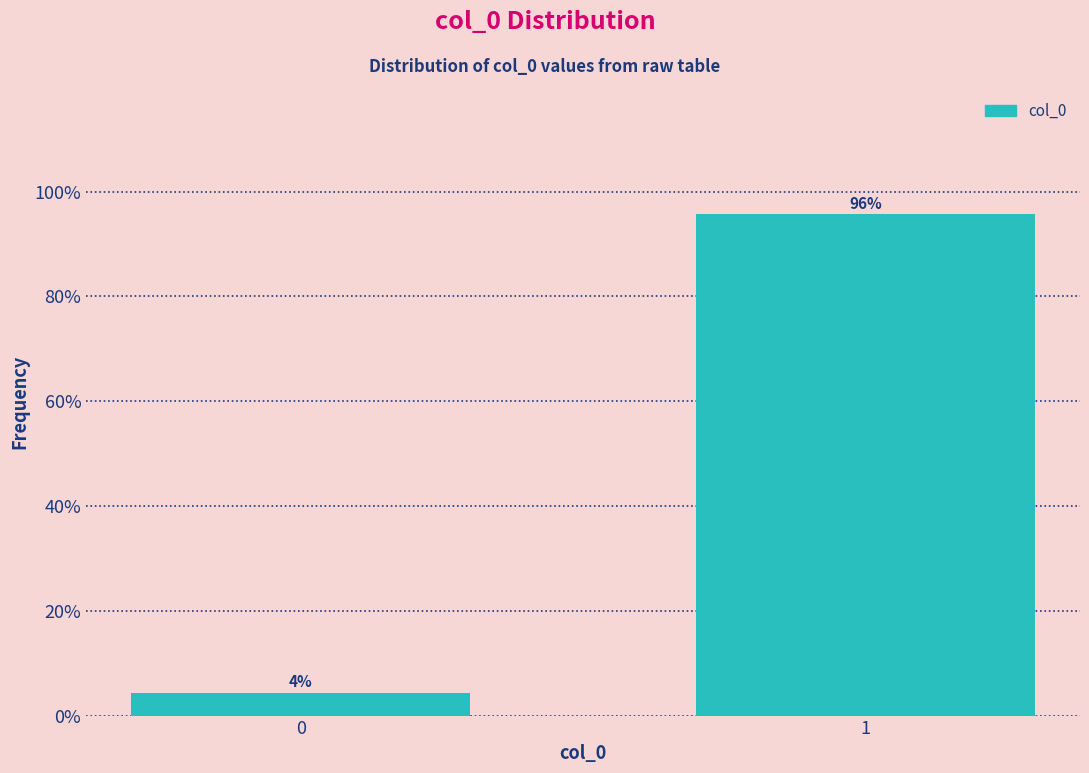

What is the value of the 2nd bar from the left?

95.7